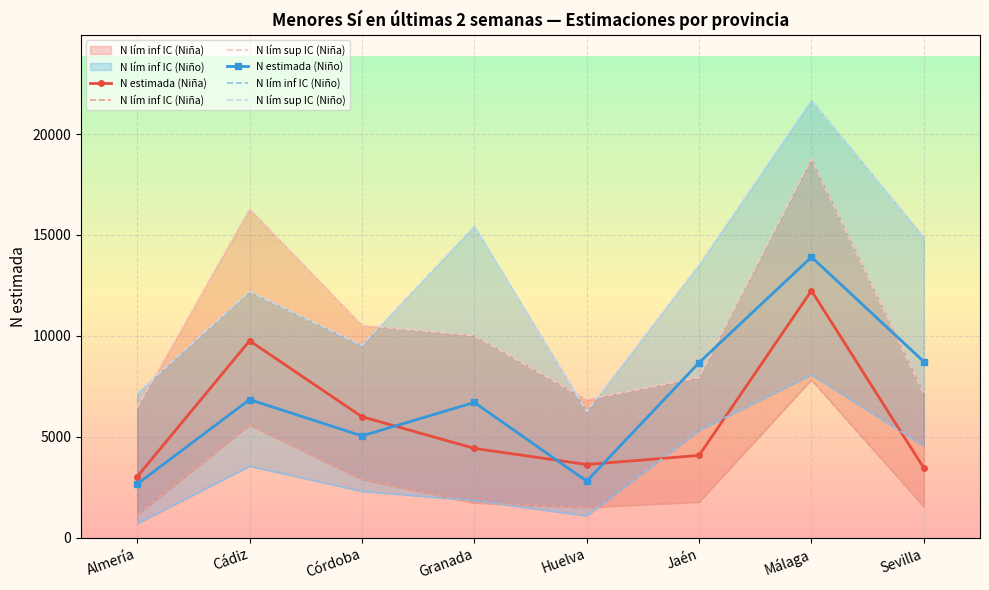

True or false: N lím sup IC (Niña) and N lím inf IC (Niño) intersect in this chart.

False